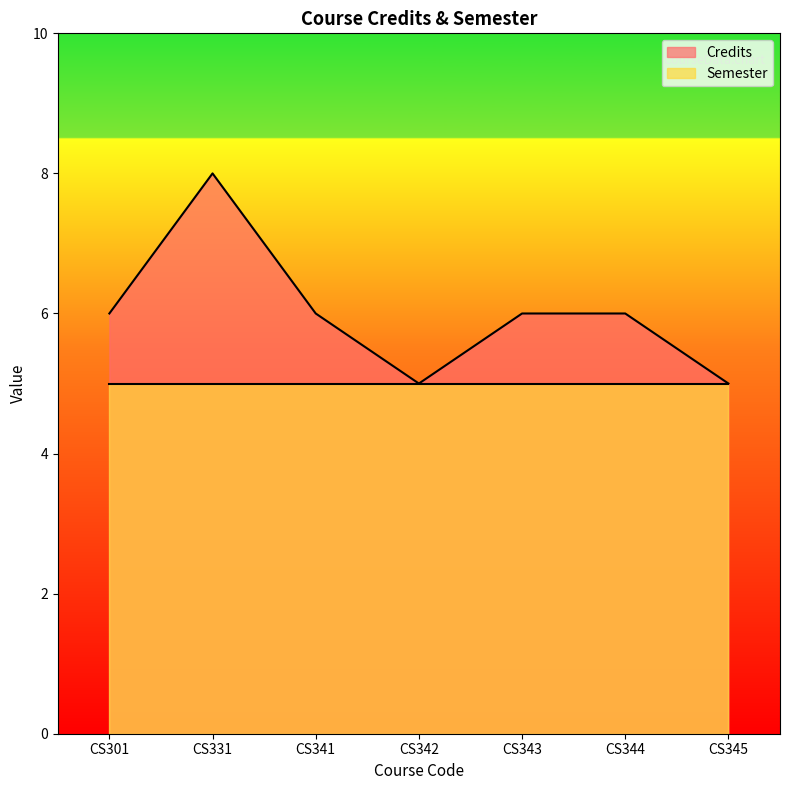

Where is the first local maximum?

CS331